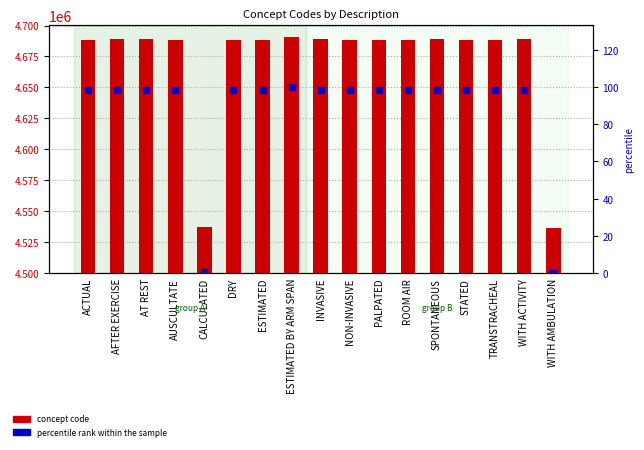

Which series has the widest spread of Y values?

concept code